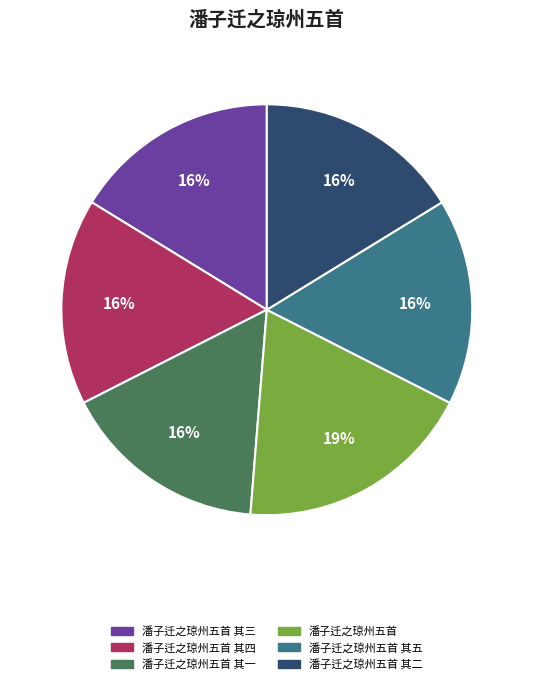

Does any single category account for the majority?

No